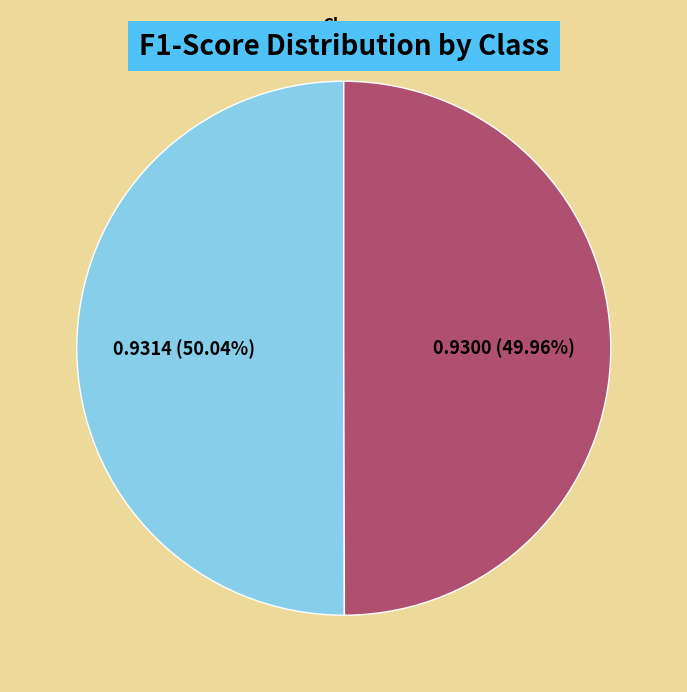

To the nearest percent, what portion does 0 represent?

50%